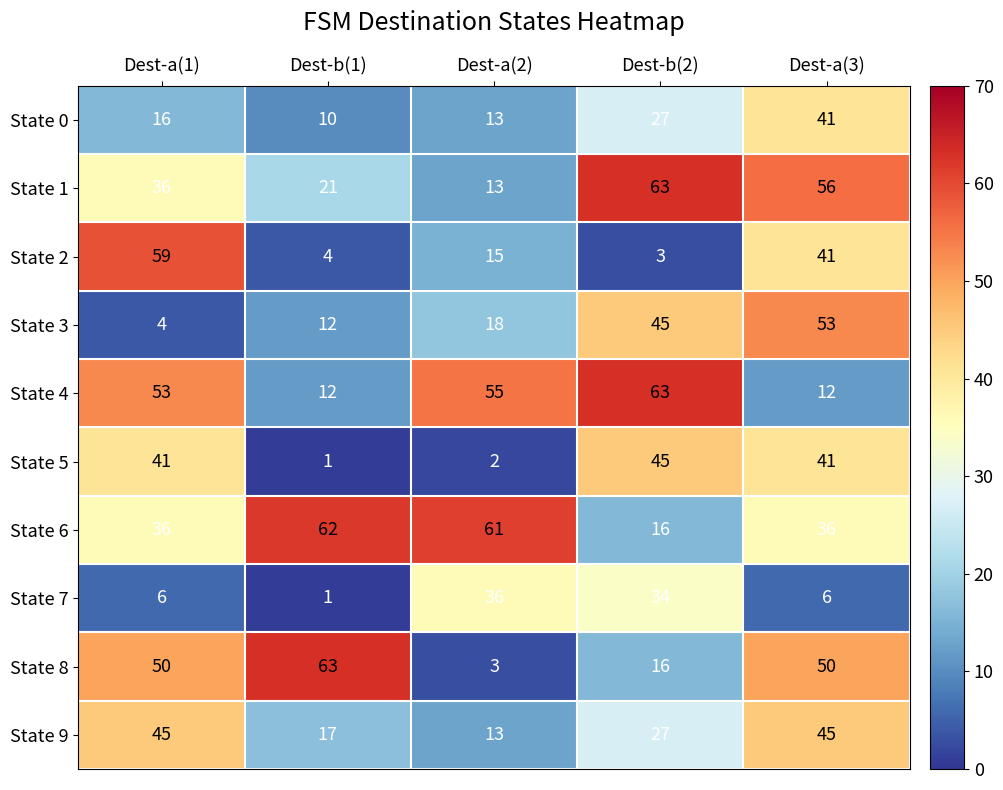

List the labels in order of State 2 value, smallest first.

Dest-b(2), Dest-b(1), Dest-a(2), Dest-a(3), Dest-a(1)